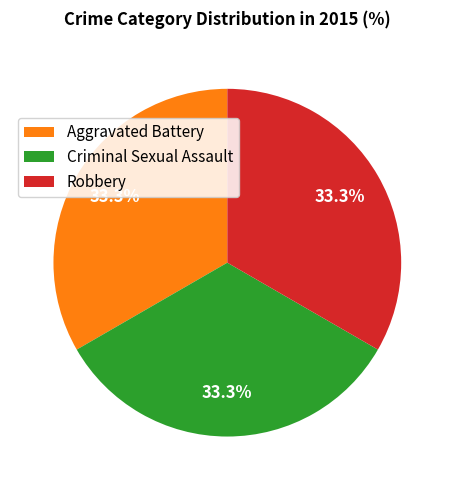

Does any single category account for the majority?

No